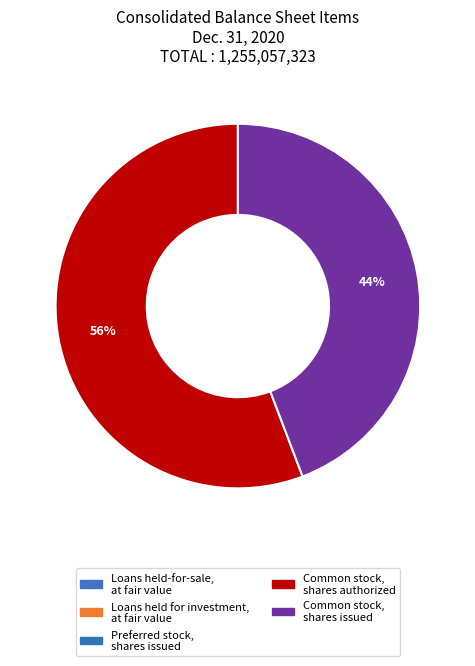

What is the smallest slice in the pie chart?

Loans held for investment, at fair value